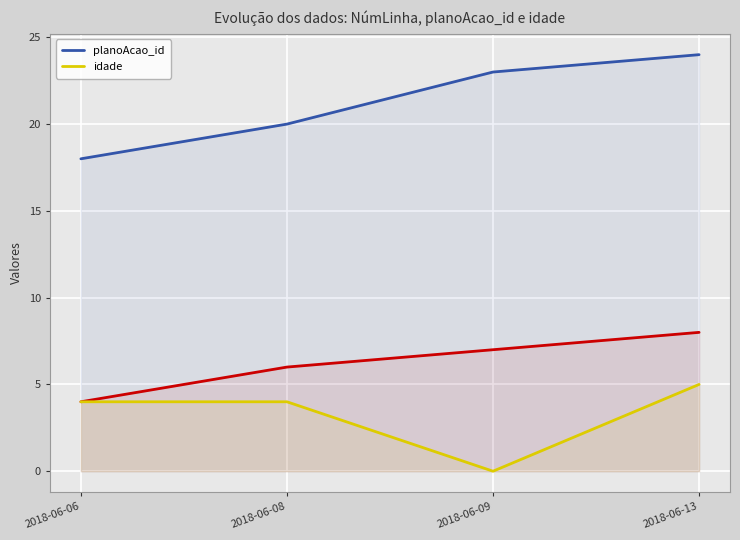

What is the difference between the maximum and minimum values in the planoAcao_id series?

6